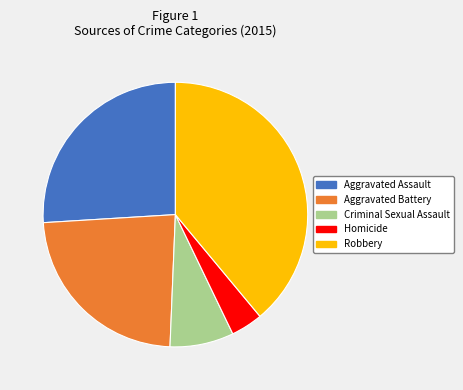

Between Robbery and Aggravated Battery, which is larger?

Robbery